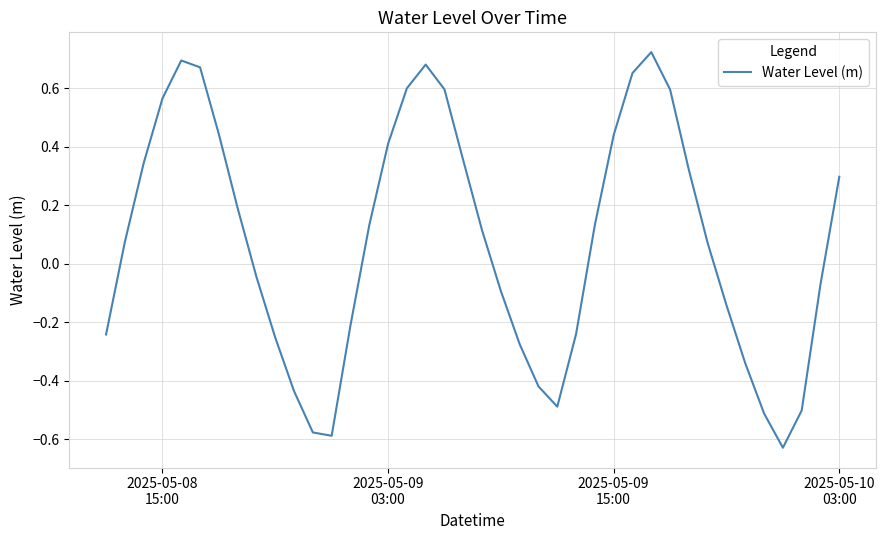

How many lines are shown in the chart?

1